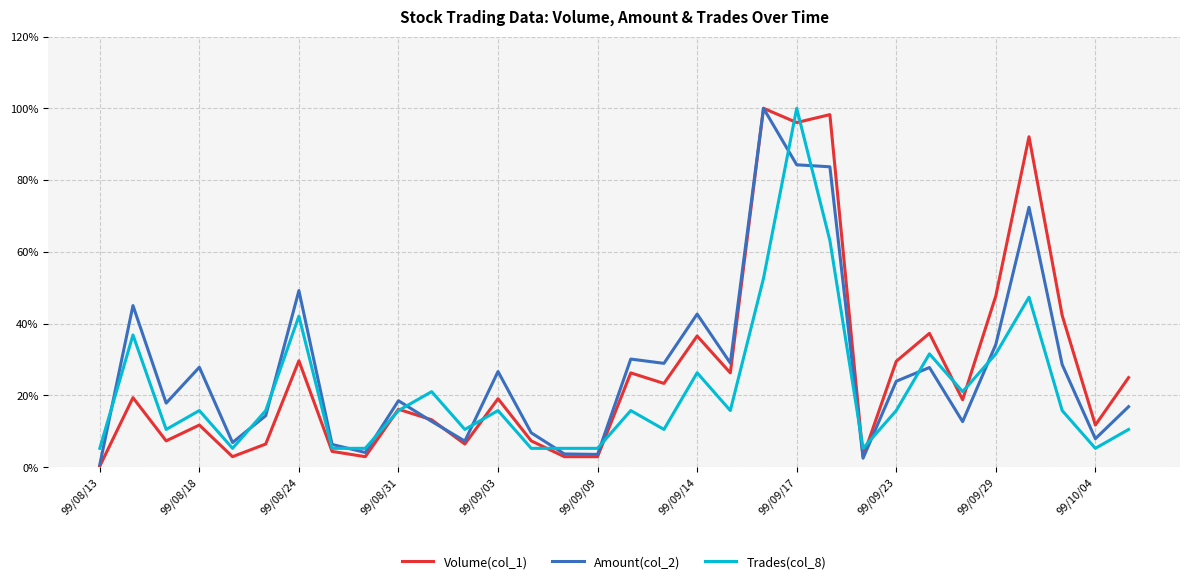

What are all the series names shown in the legend?

Volume(col_1), Amount(col_2), Trades(col_8)